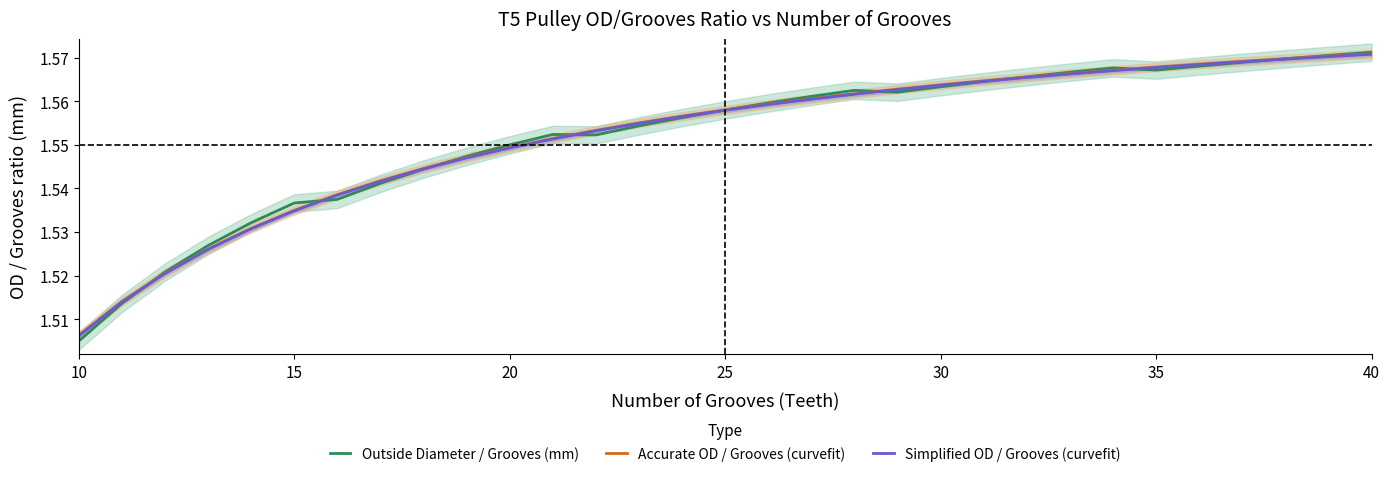

Reading left to right, transcribe all the data shown in this chart.

Outside Diameter / Grooves (mm): 1.5	1.5	1.5	1.5	1.5	1.5	1.5	1.5	1.5	1.5	1.6	1.6	1.6	1.6	1.6	1.6	1.6	1.6	1.6	1.6	1.6	1.6	1.6	1.6	1.6	1.6	1.6	1.6	1.6	1.6	1.6
Accurate OD / Grooves (curvefit): 1.5	1.5	1.5	1.5	1.5	1.5	1.5	1.5	1.5	1.5	1.5	1.6	1.6	1.6	1.6	1.6	1.6	1.6	1.6	1.6	1.6	1.6	1.6	1.6	1.6	1.6	1.6	1.6	1.6	1.6	1.6
Simplified OD / Grooves (curvefit): 1.5	1.5	1.5	1.5	1.5	1.5	1.5	1.5	1.5	1.5	1.5	1.6	1.6	1.6	1.6	1.6	1.6	1.6	1.6	1.6	1.6	1.6	1.6	1.6	1.6	1.6	1.6	1.6	1.6	1.6	1.6